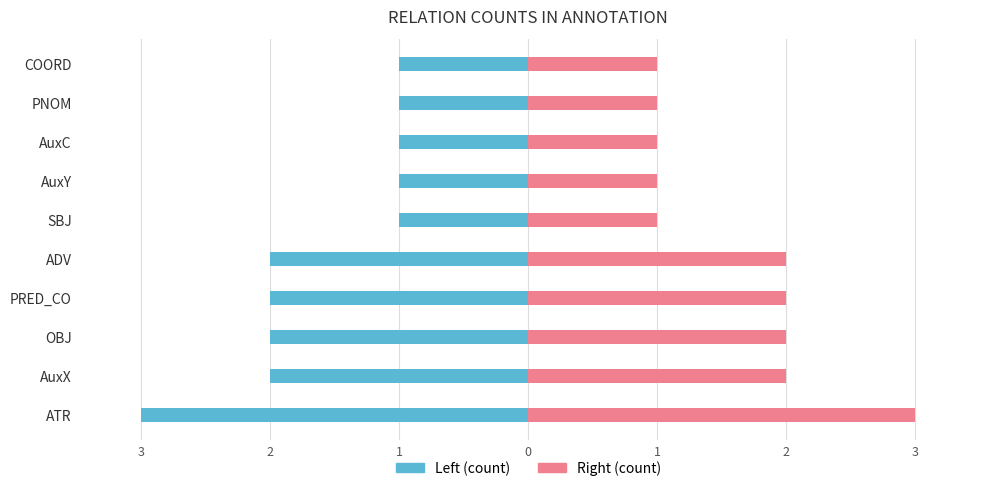

How many bars are there in total?

20